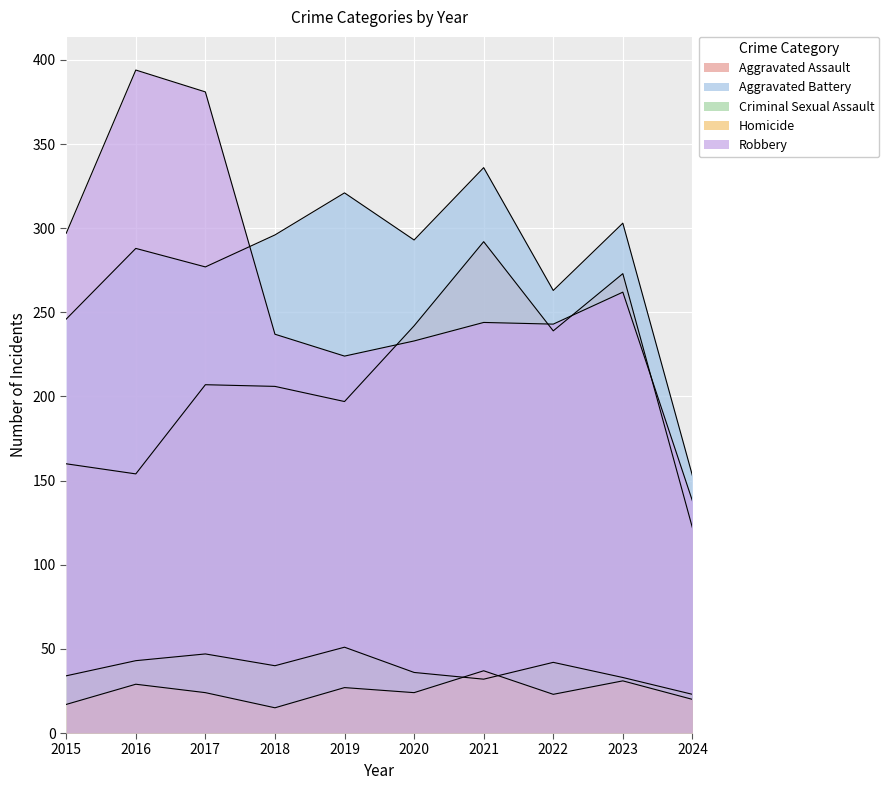

Which series has the widest spread of values?

Robbery